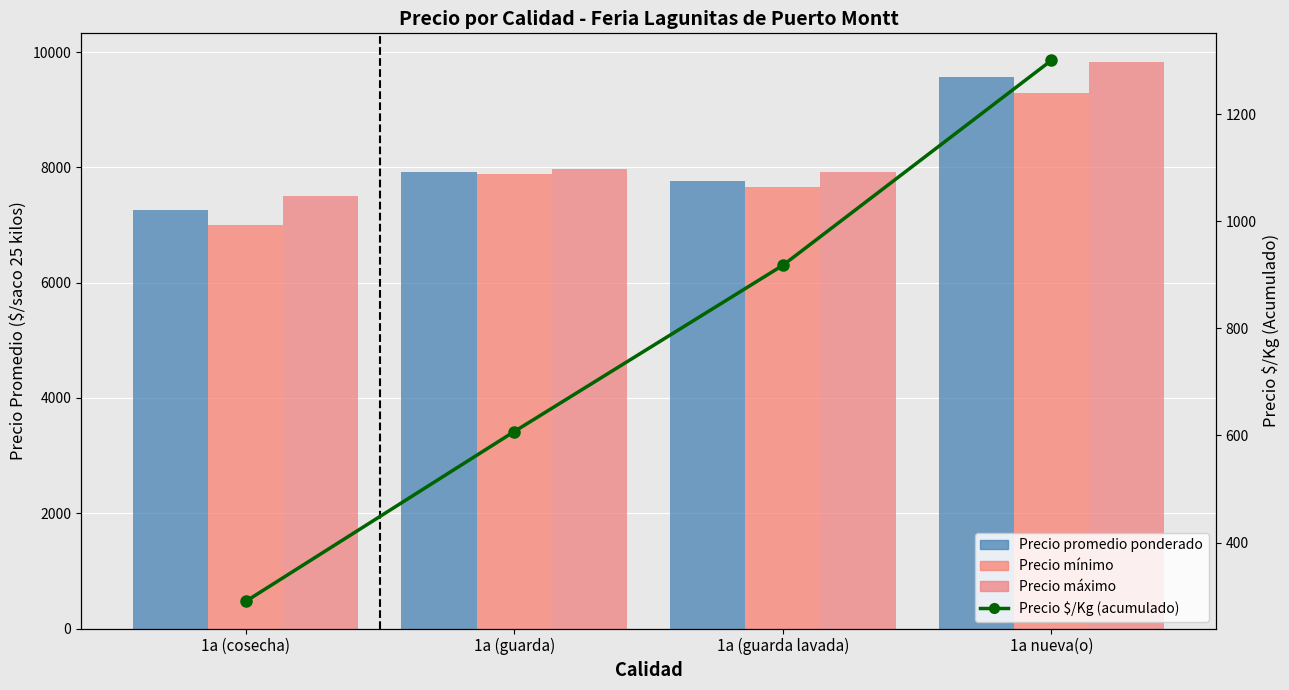

What is the difference between the maximum and minimum values in the Precio máximo series?

2333.3